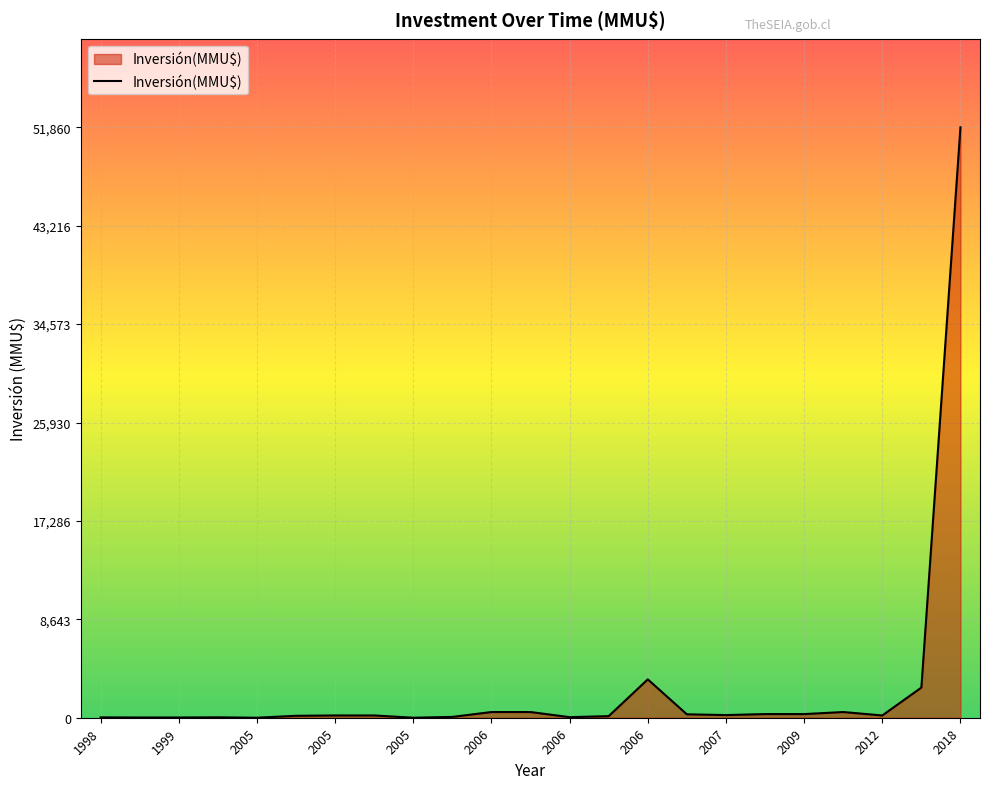

Does the chart display data point markers on the line(s)?

No